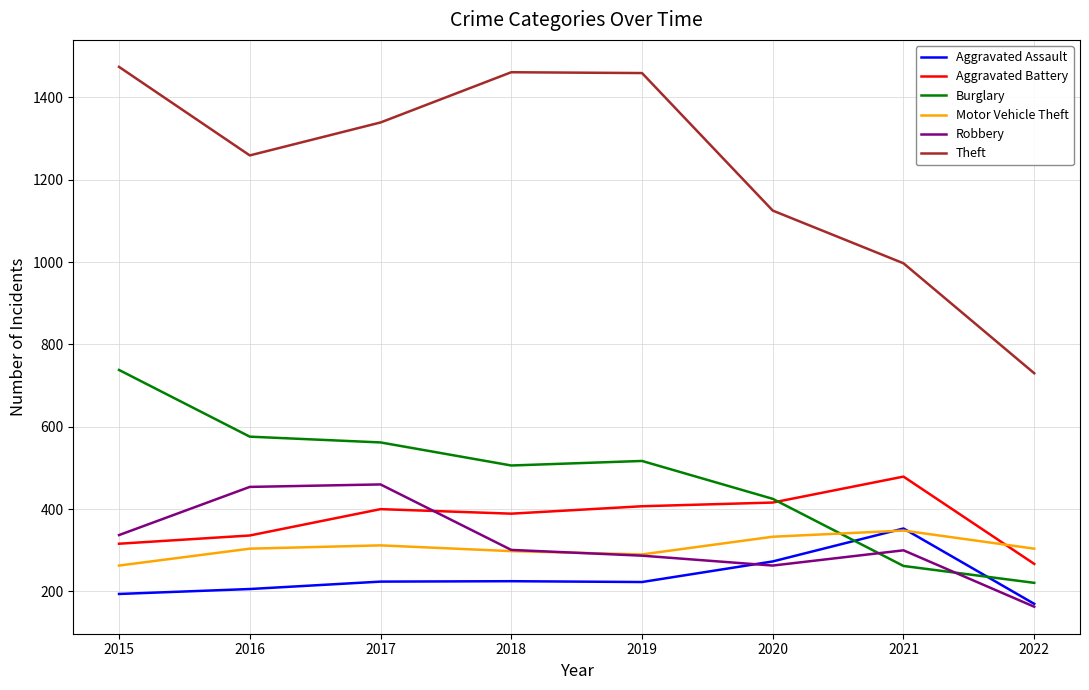

What is the difference between the highest and lowest values at 2020?

862